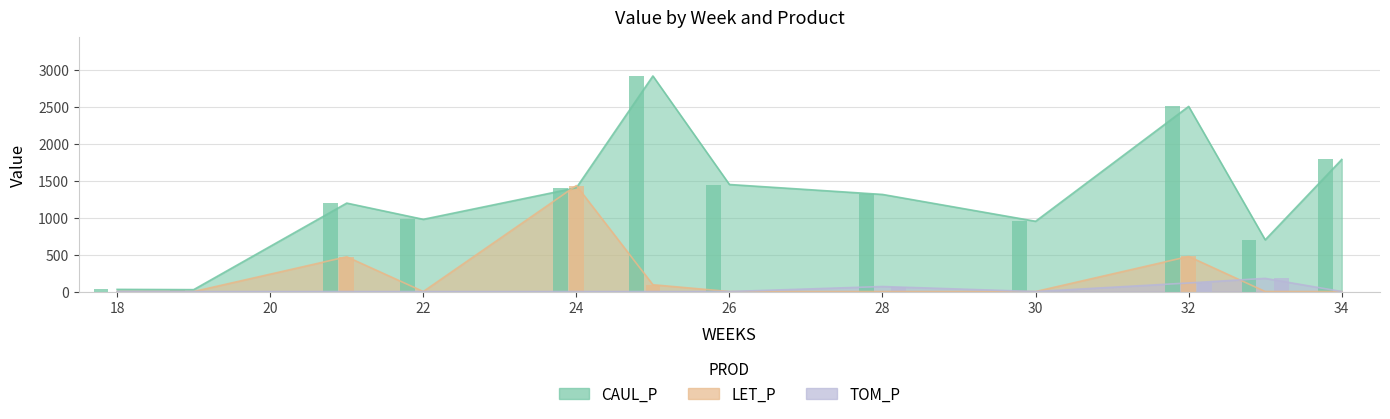

How many values in the LET_P series exceed 0?

4